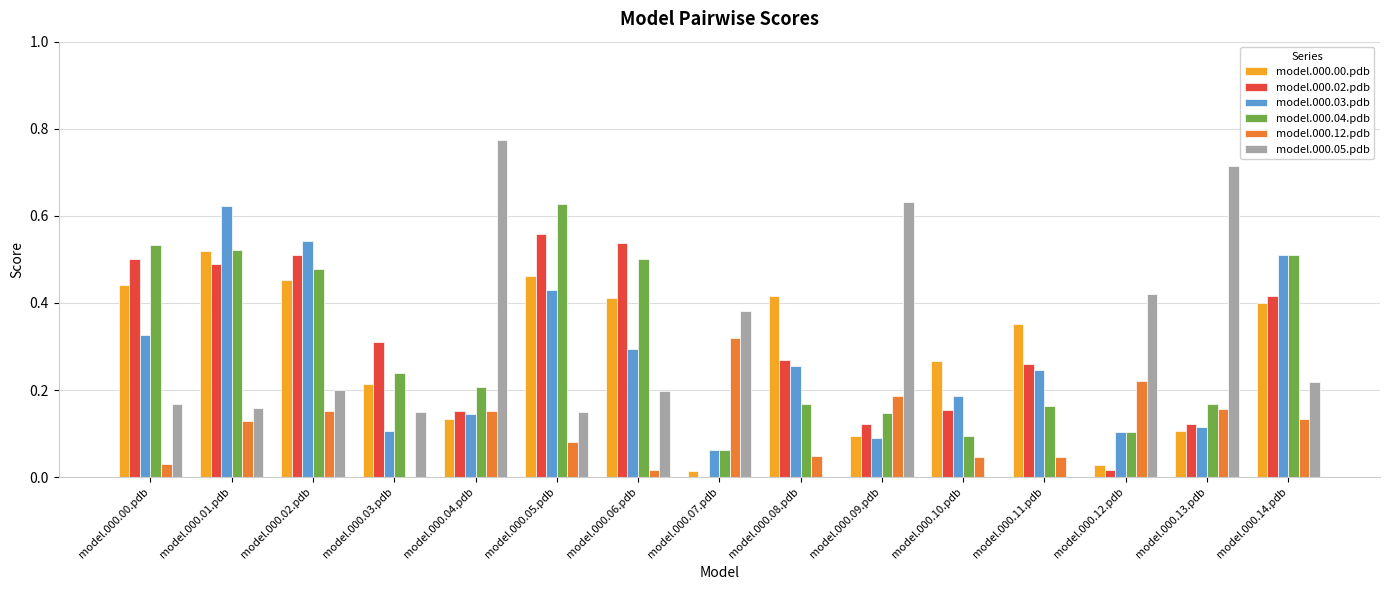

Are the bars grouped side by side (vs. stacked)?

Yes